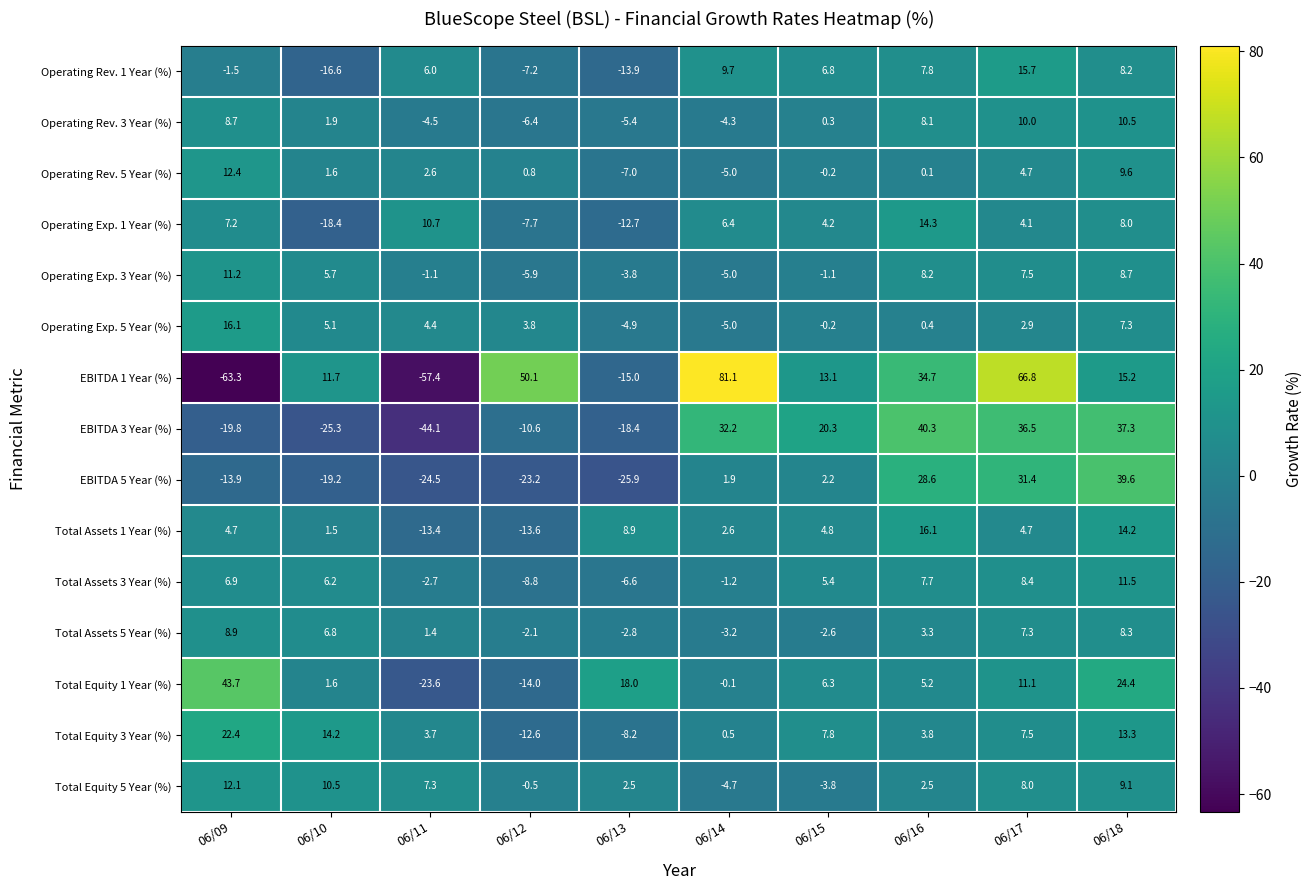

What is the greatest value displayed?

81.1